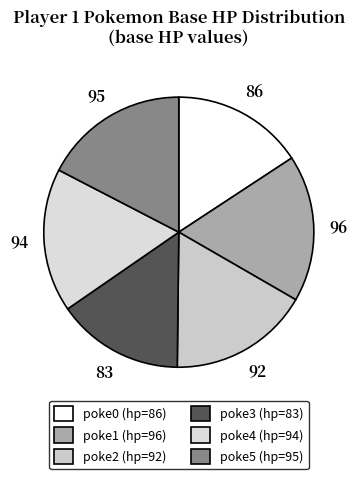

To the nearest percent, what is the average slice percentage?

17%